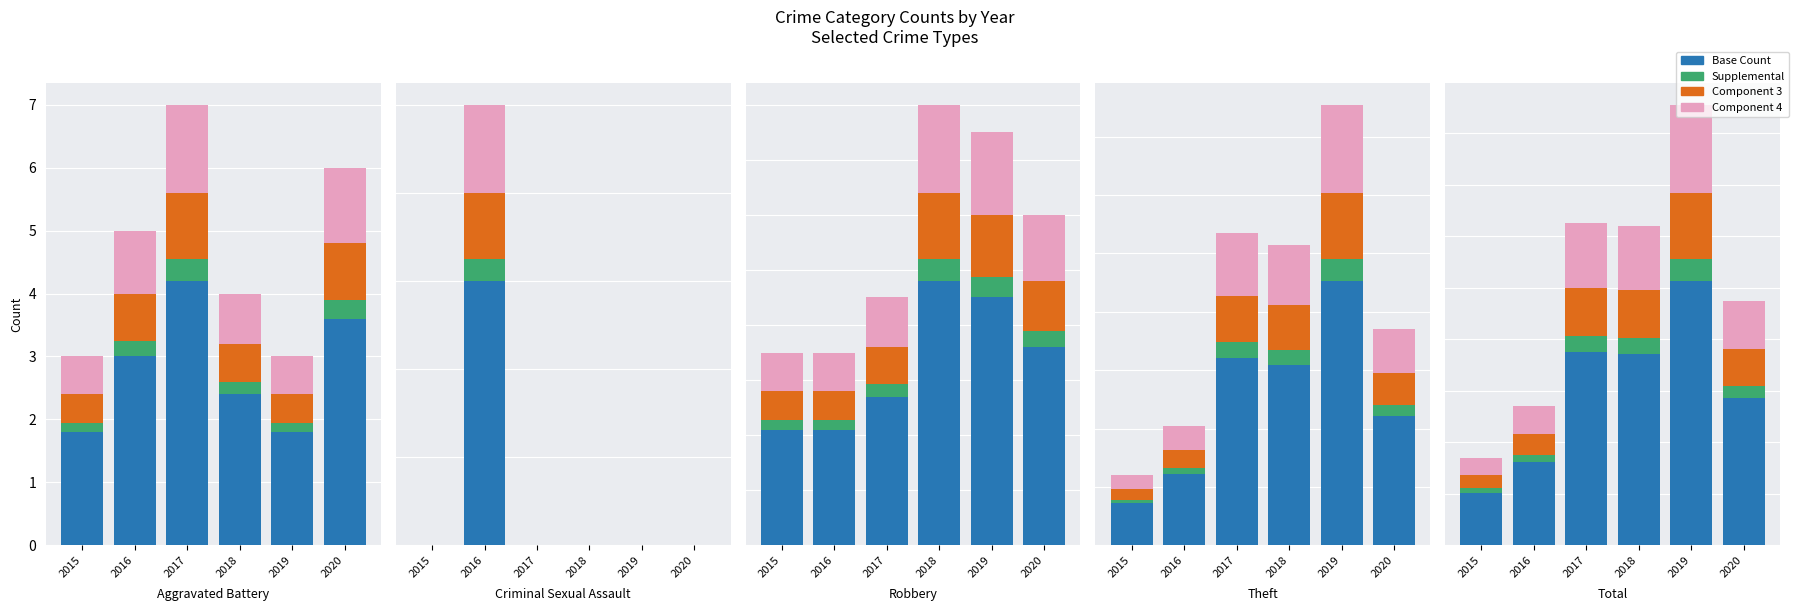

True or false: Supplemental has a value of 11.2 at 2017.

False